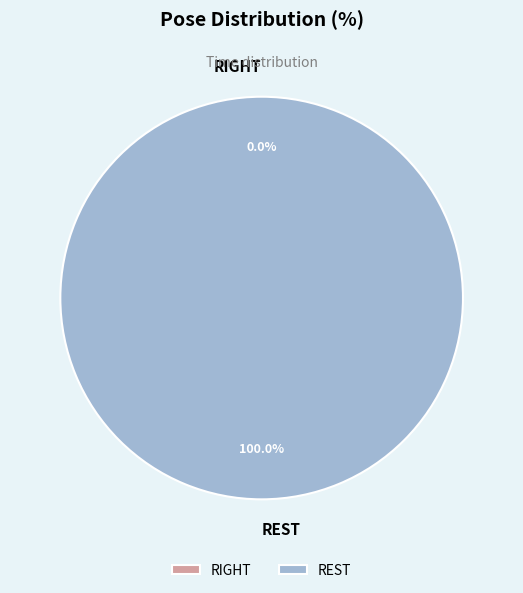

Count the number of slices in the pie.

2